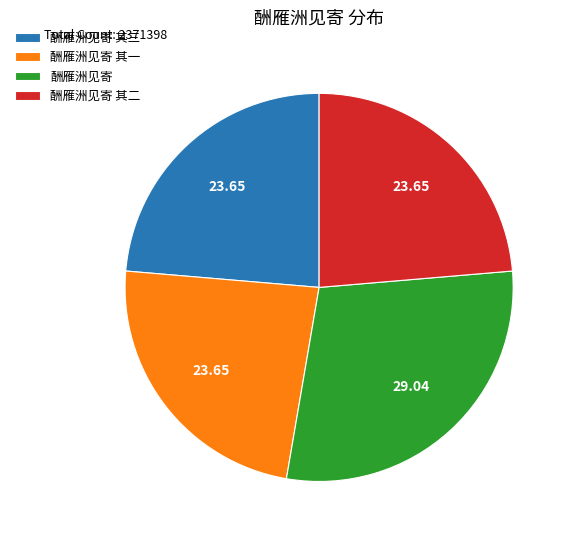

Is it true that 酬雁洲见寄 其一 is 24% of the pie?

True